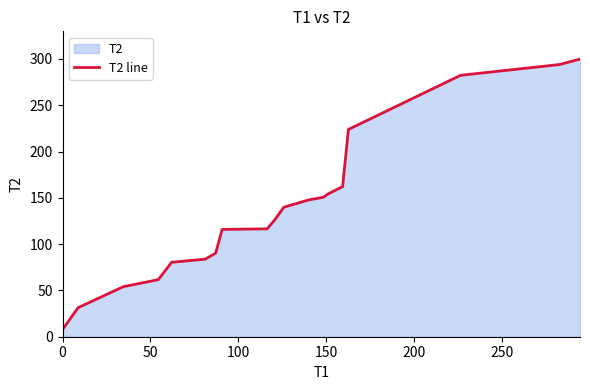

Is it true that the value at 0 is 7.8?

True